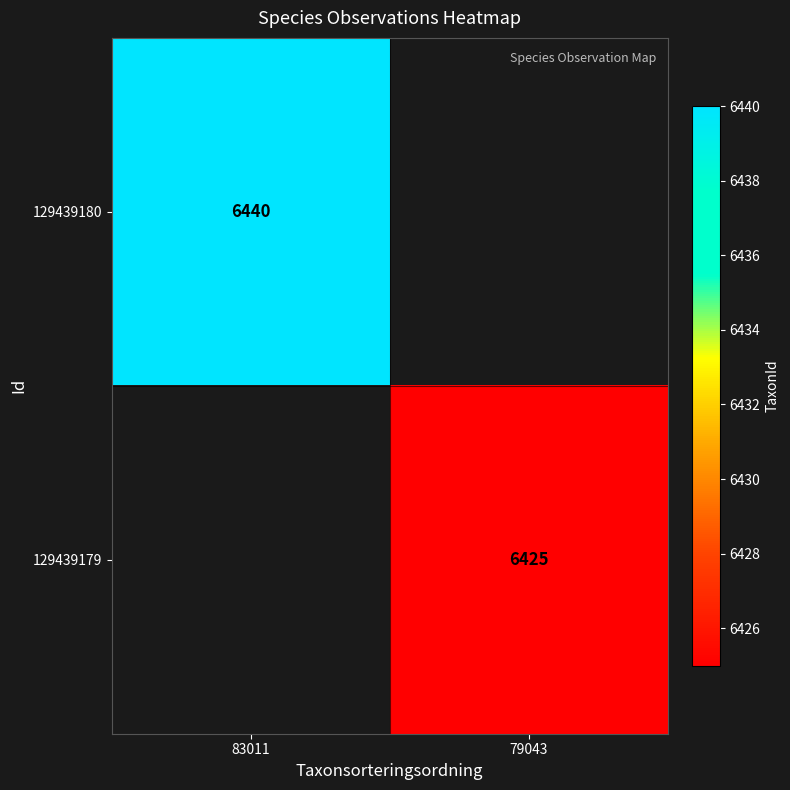

Is it true that 129439180 equals 11260 at 83011?

False